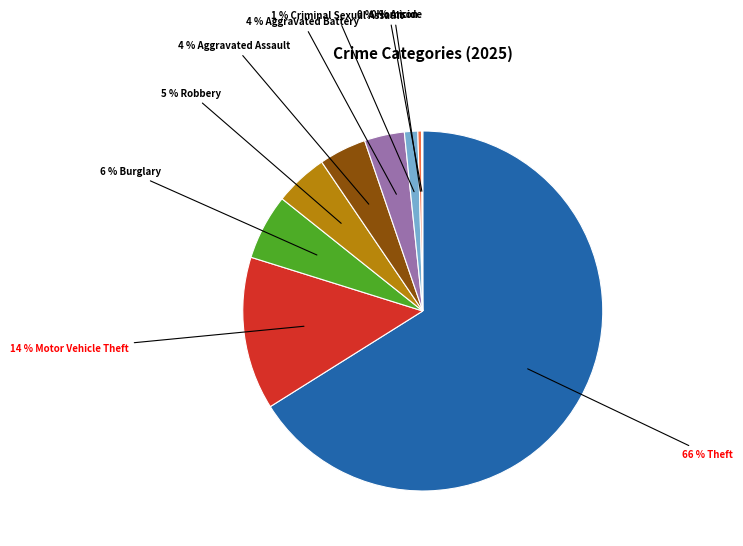

To the nearest percent, what is the average slice percentage?

11%